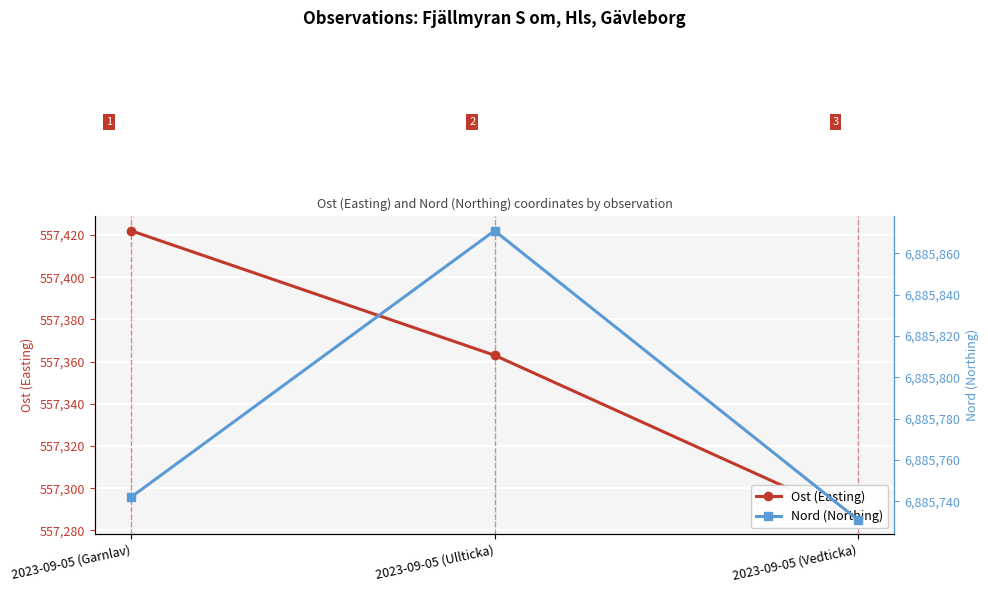

Which series has the widest spread of values?

Nord (Northing)